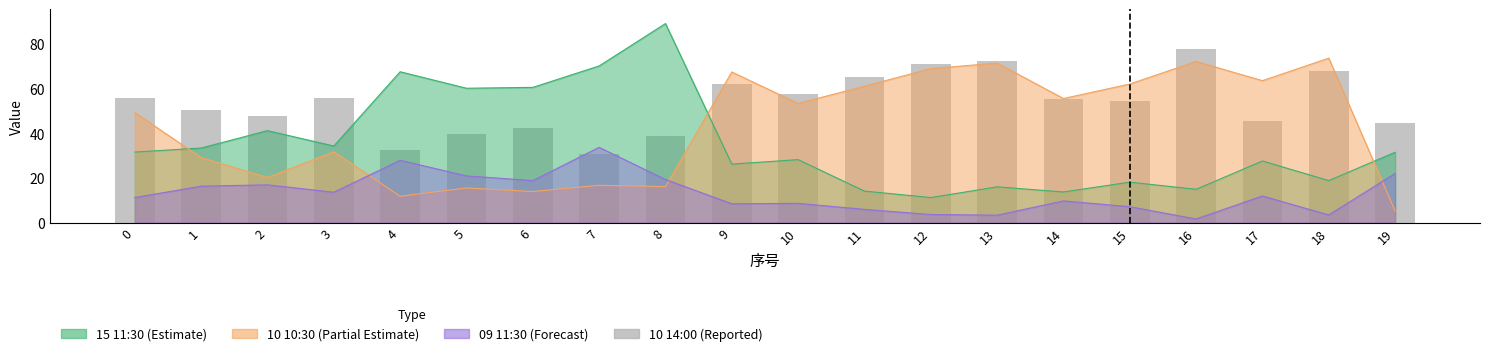

Read the value at 5.

39.5